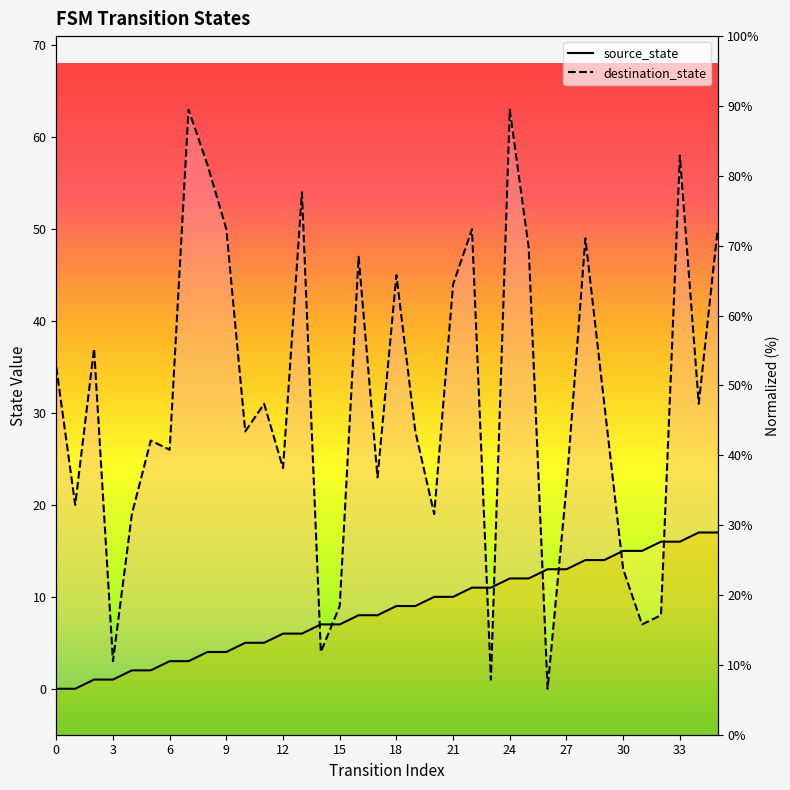

True or false: source_state has more than 0 points higher than both neighbors.

False